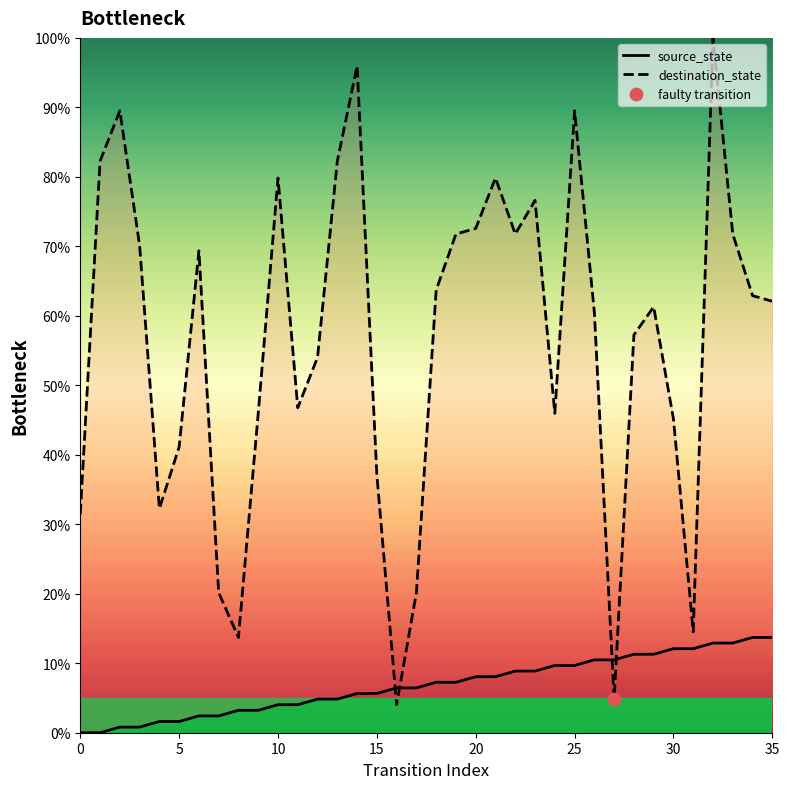

What are all the series names shown in the legend?

source_state, destination_state